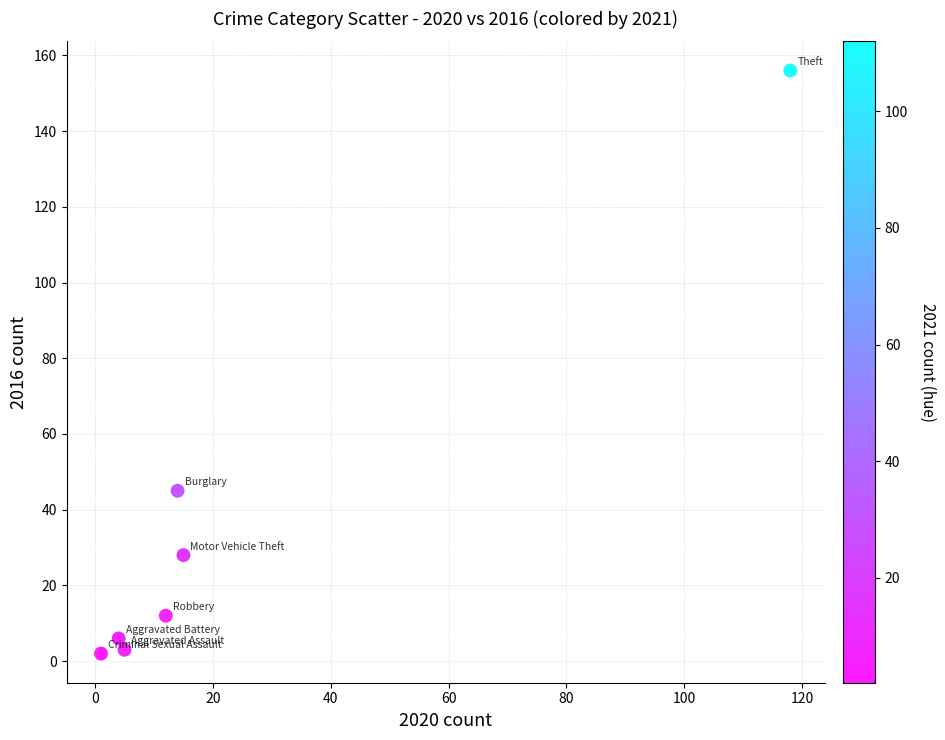

What is the average Y value?

36